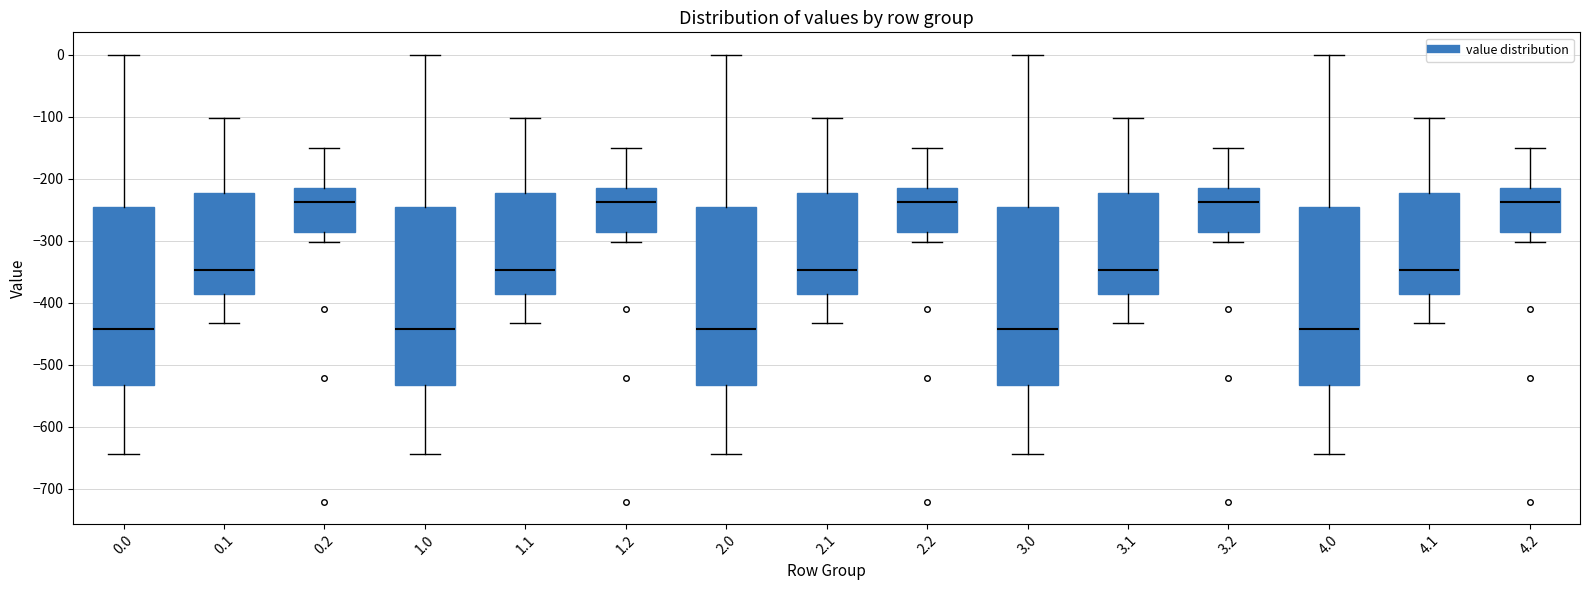

Where does the median line of the box at x = 3.2 sit on the y-axis? The values are not printed on the chart, so give them approximately, as read against the axis.

-240